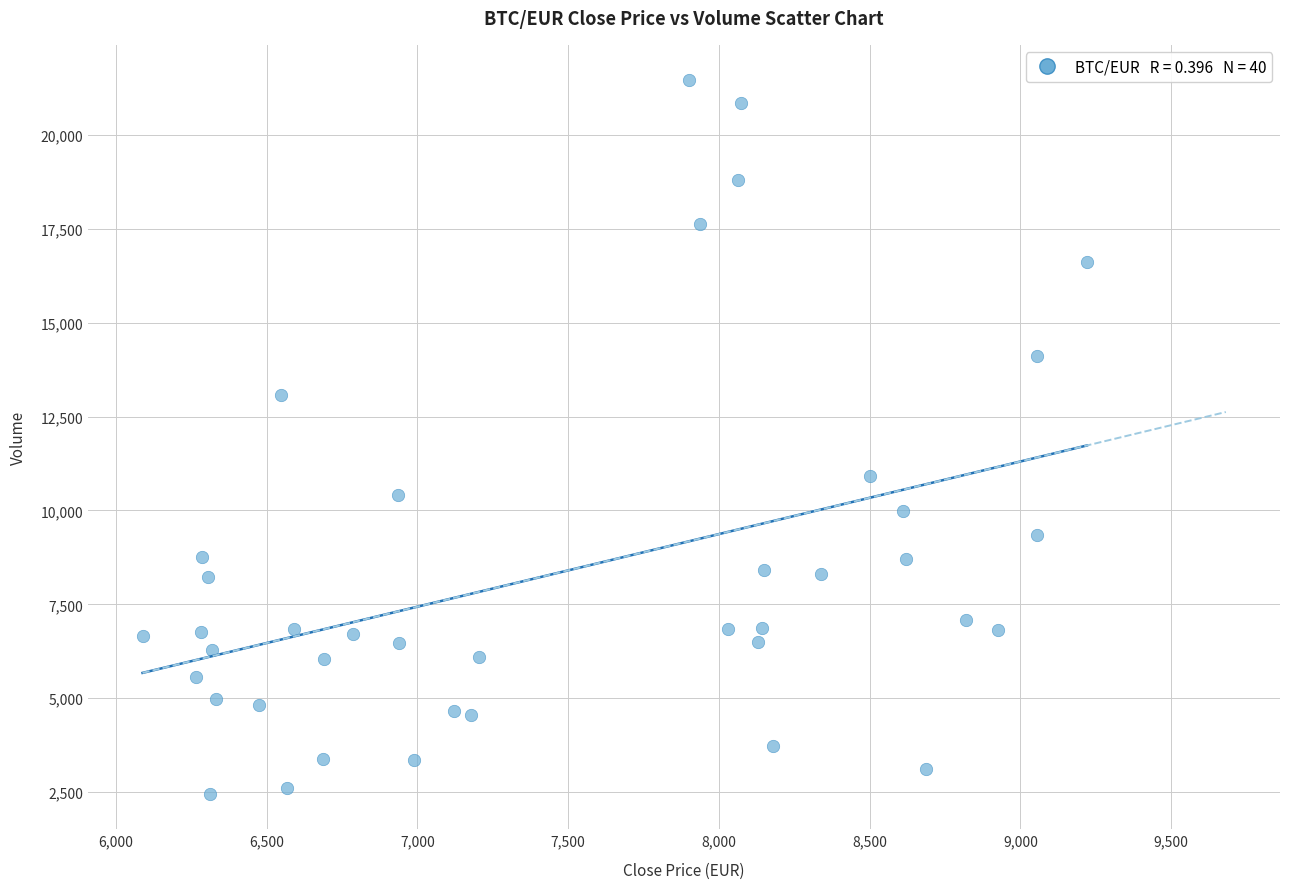

What is the range of Y values (max minus min)?

18988.1